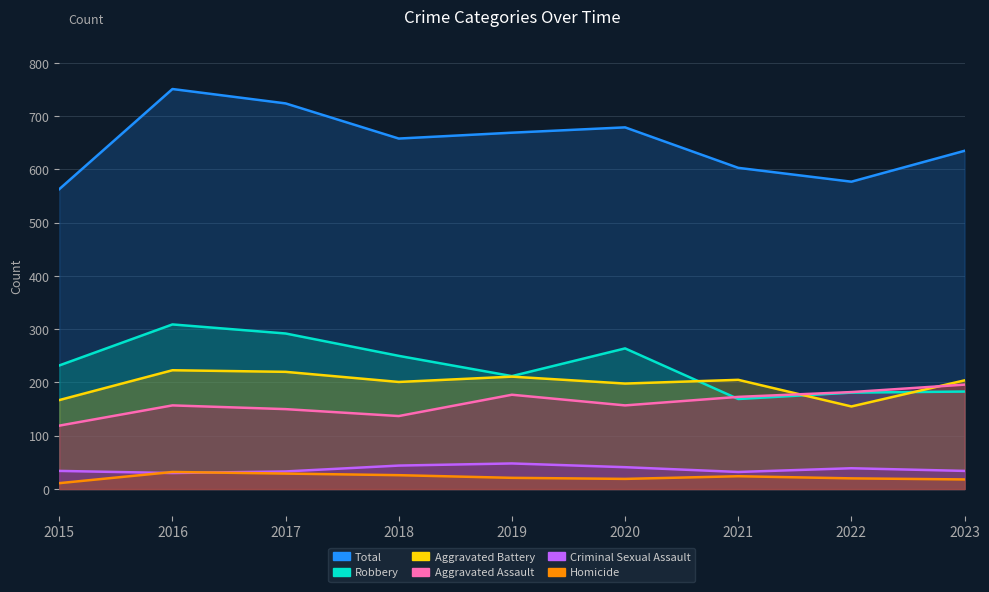

The value of Aggravated Battery at 2023 is 204. True or false?

True